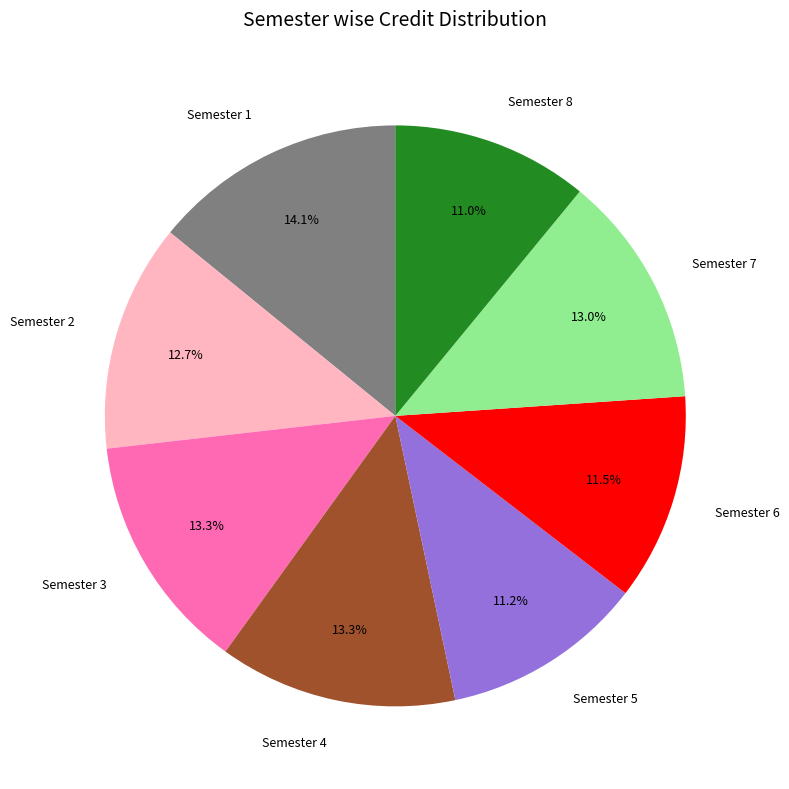

What percentage is the Semester 5 slice, to the nearest percent?

11%